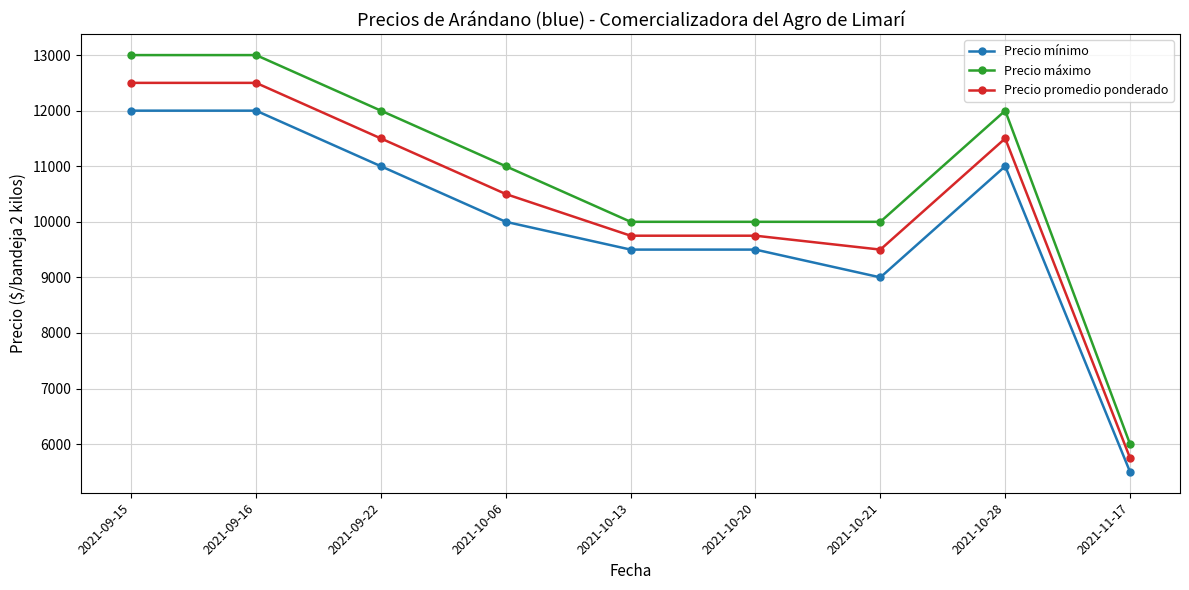

What is the difference between the maximum and minimum values in the Precio máximo series?

7000